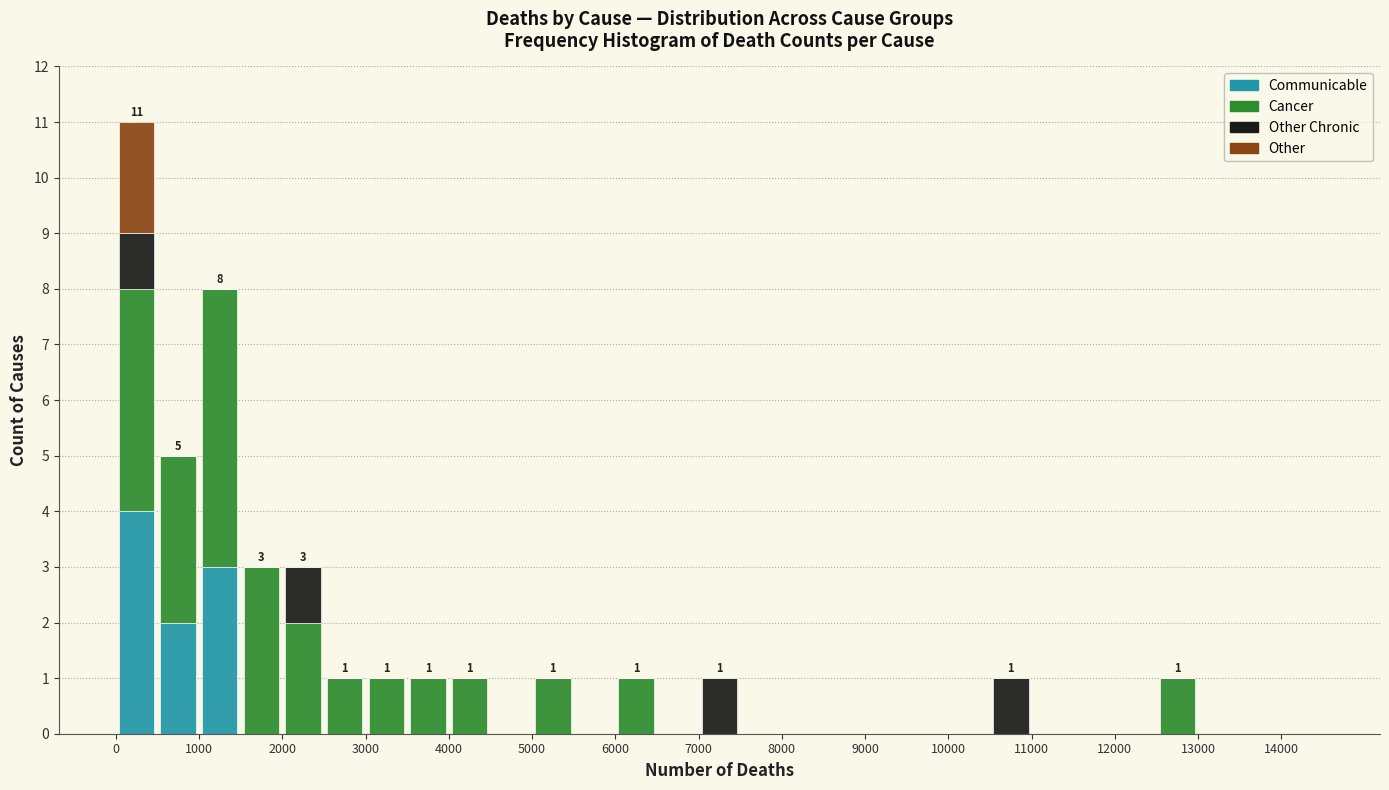

Which range on the x-axis has the tallest stacked bar (by total height)?

0 to 500